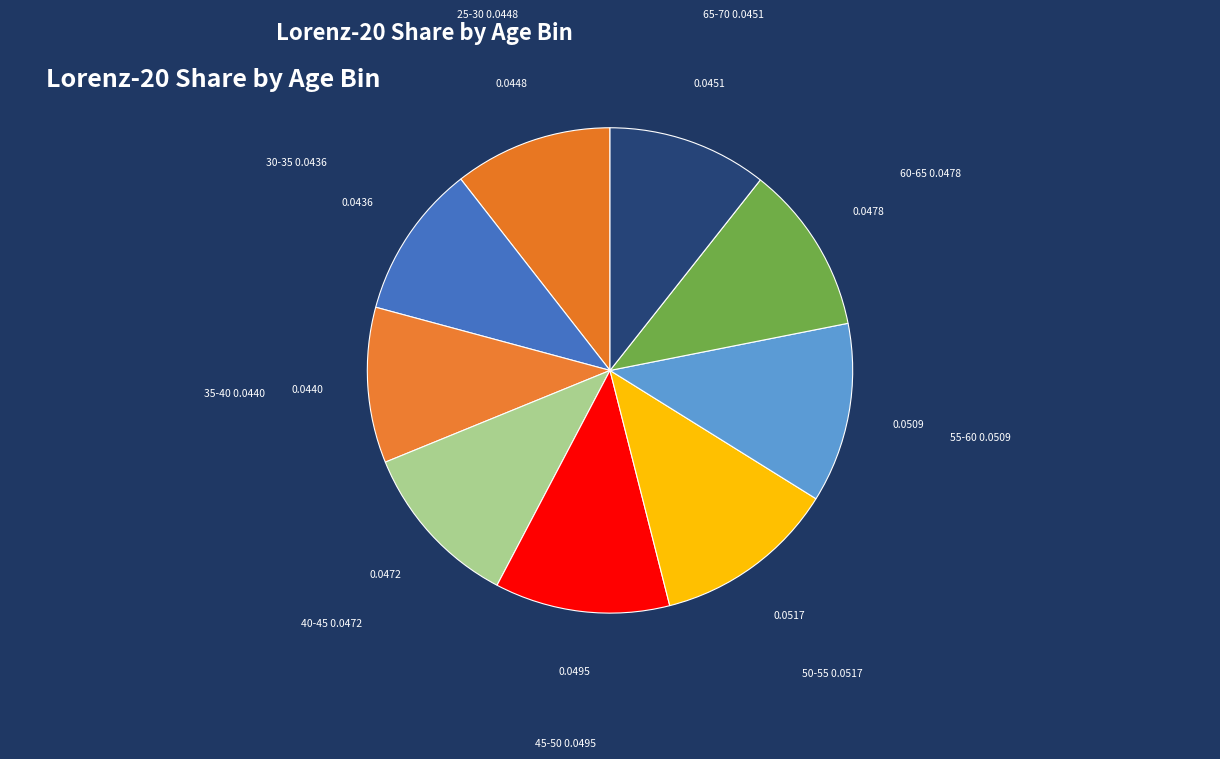

How many segments does this pie chart have?

9